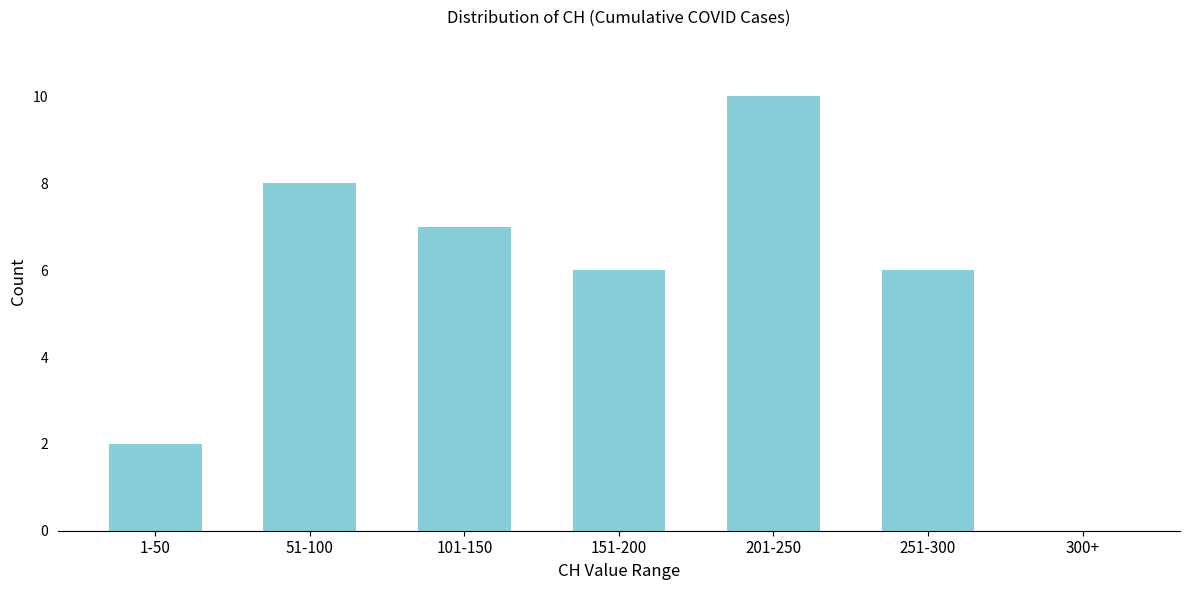

Reading left to right, transcribe all the data shown in this chart.

1-50=2	51-100=8	101-150=7	151-200=6	201-250=10	251-300=6	300+=0